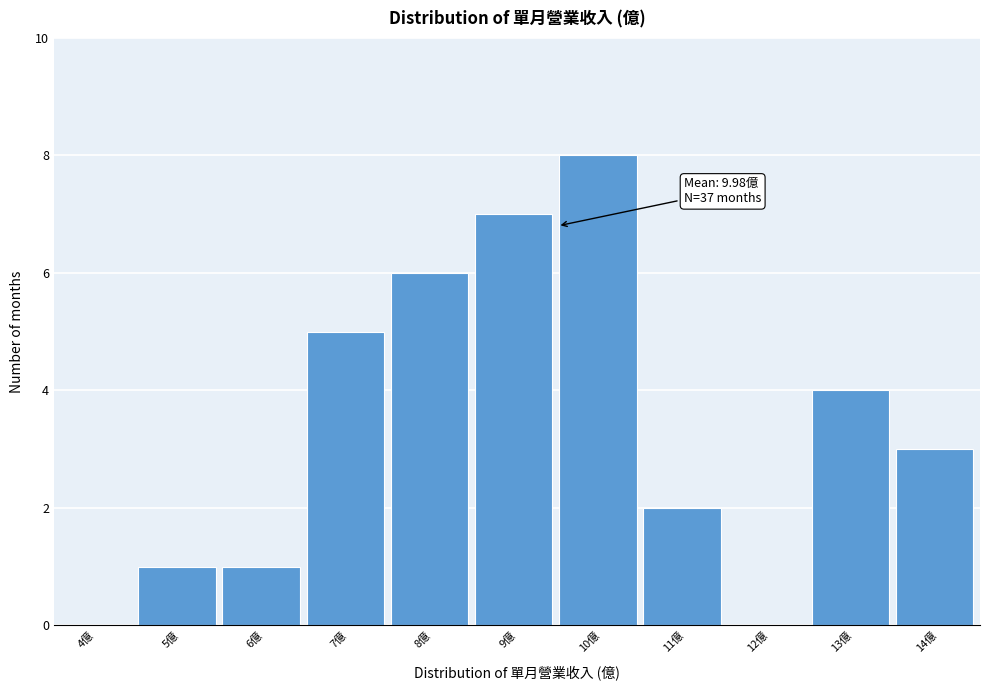

Reading right to left, list all the values displayed in this chart.

14億=3	13億=4	12億=0	11億=2	10億=8	9億=7	8億=6	7億=5	6億=1	5億=1	4億=0